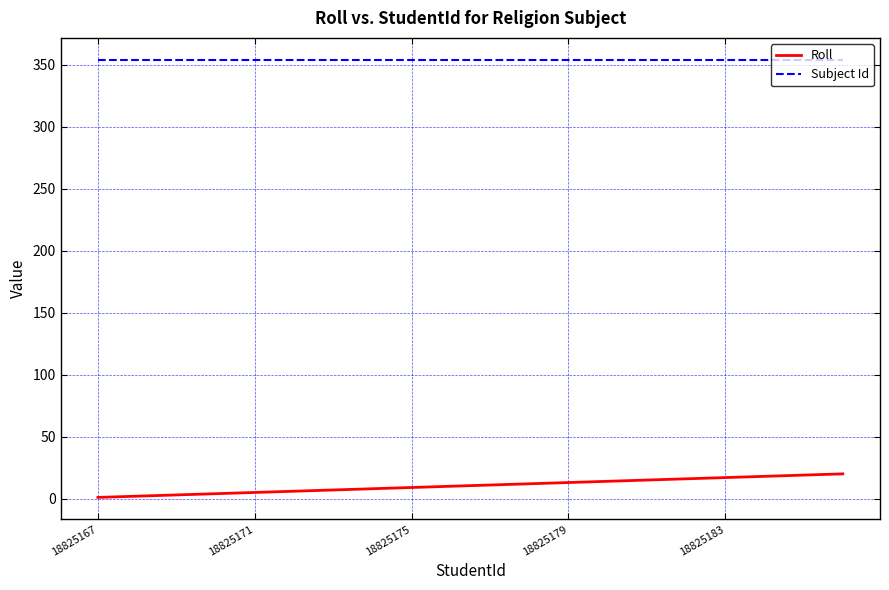

List the series in order of their peak value, highest first.

Subject Id, Roll